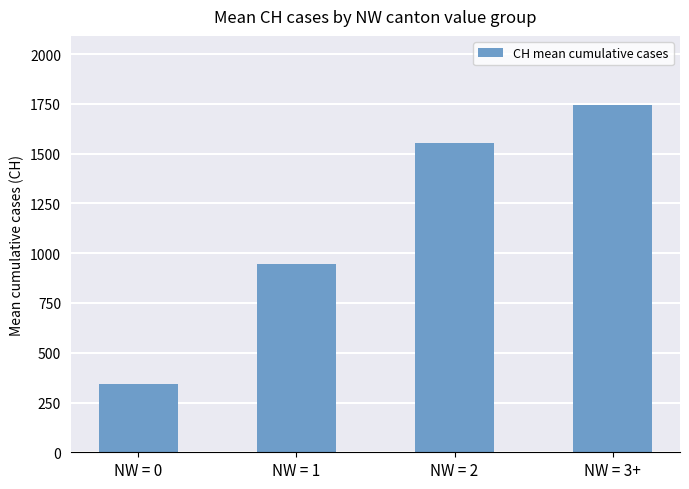

What is the maximum value shown in the chart?

1743.0